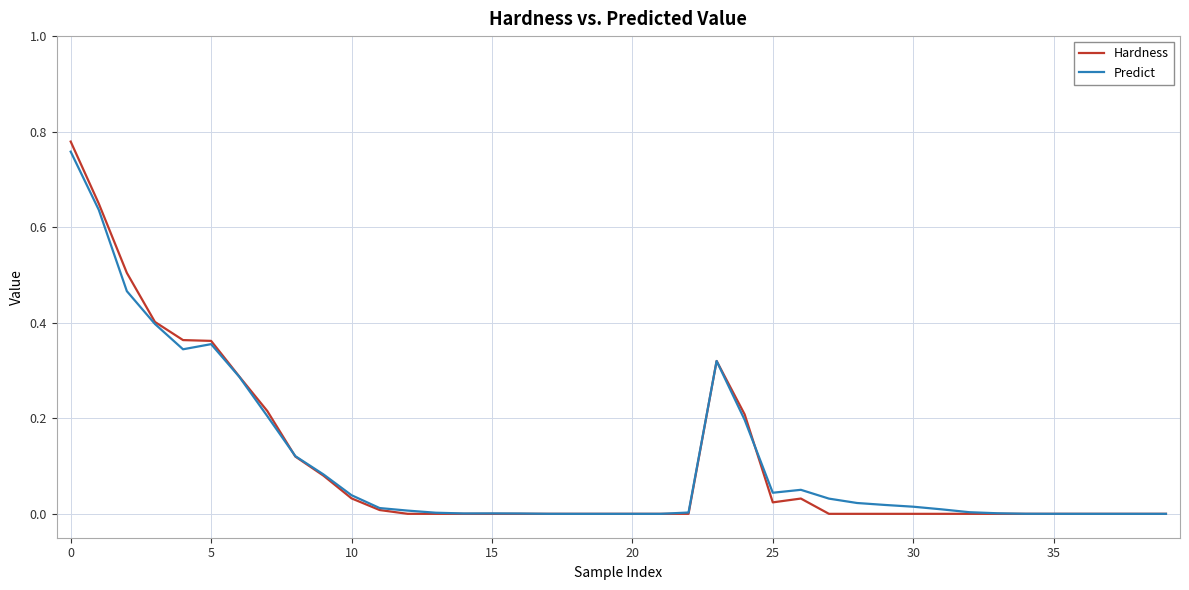

Which series has the largest range (max minus min)?

Hardness